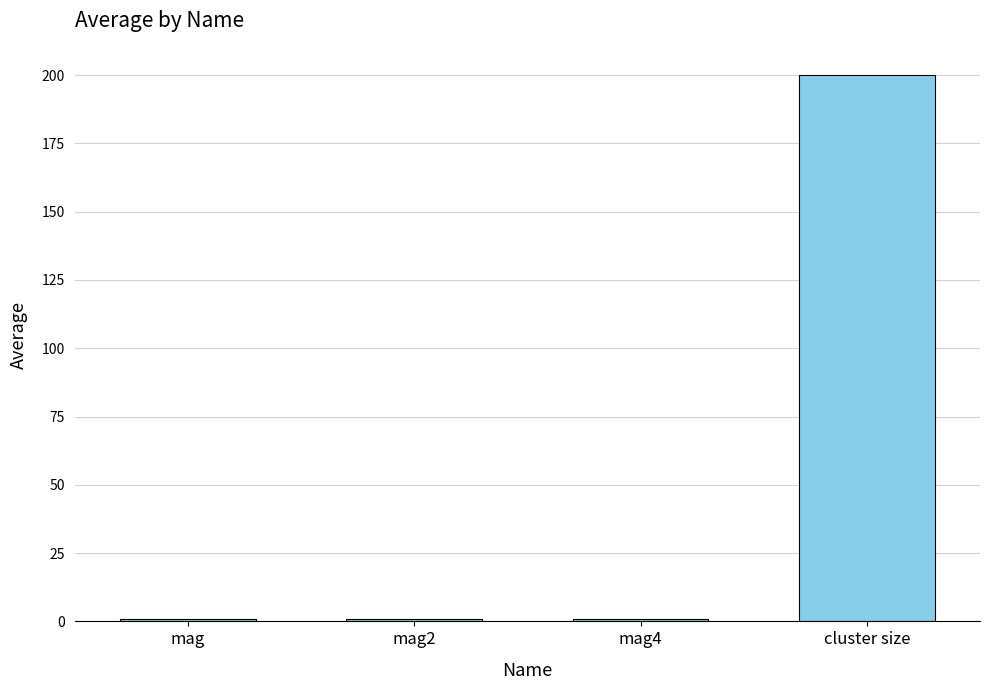

How many bars are there in total?

4